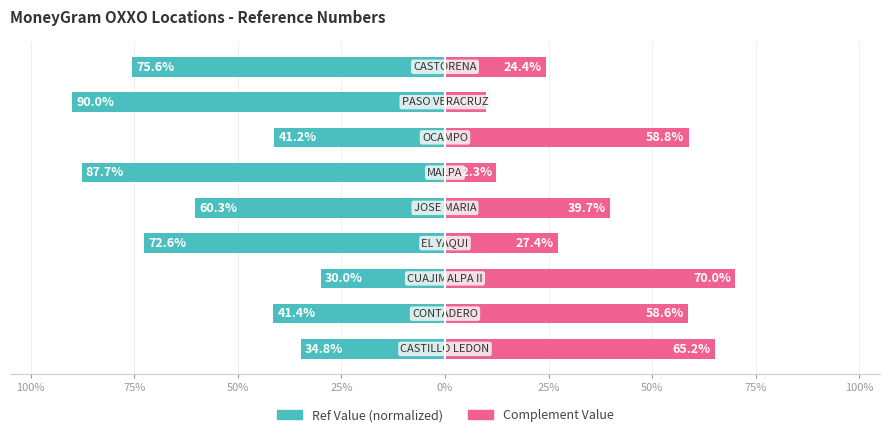

Reading left to right, what are all the values shown in this chart?

Ref Value (normalized): 100%=-34.8	75%=-41.4	50%=-30.0	25%=-72.6	0%=-60.3	25%=-87.7	50%=-41.2	75%=-90.0	100%=-75.6
Complement Value: 100%=65.2	75%=58.6	50%=70.0	25%=27.4	0%=39.7	25%=12.3	50%=58.8	75%=10.0	100%=24.4